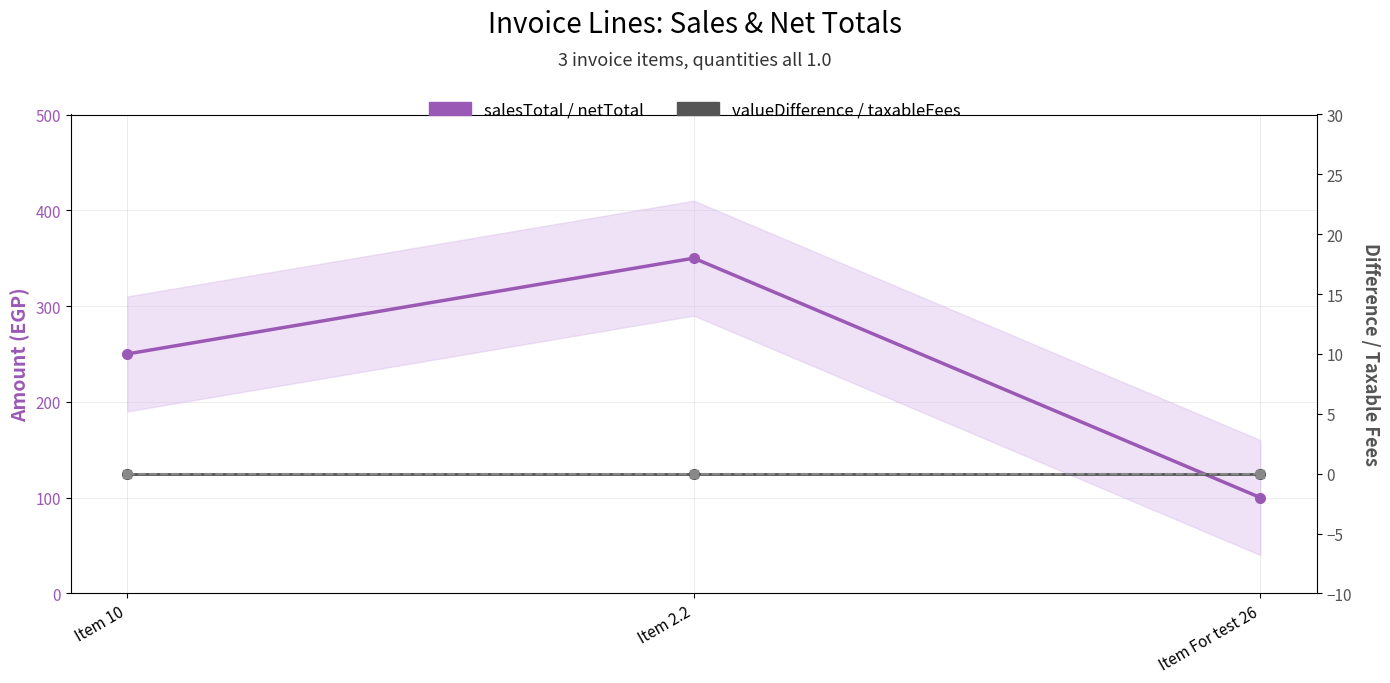

Is it true that salesTotal / netTotal equals 505 at Item 2.2?

False